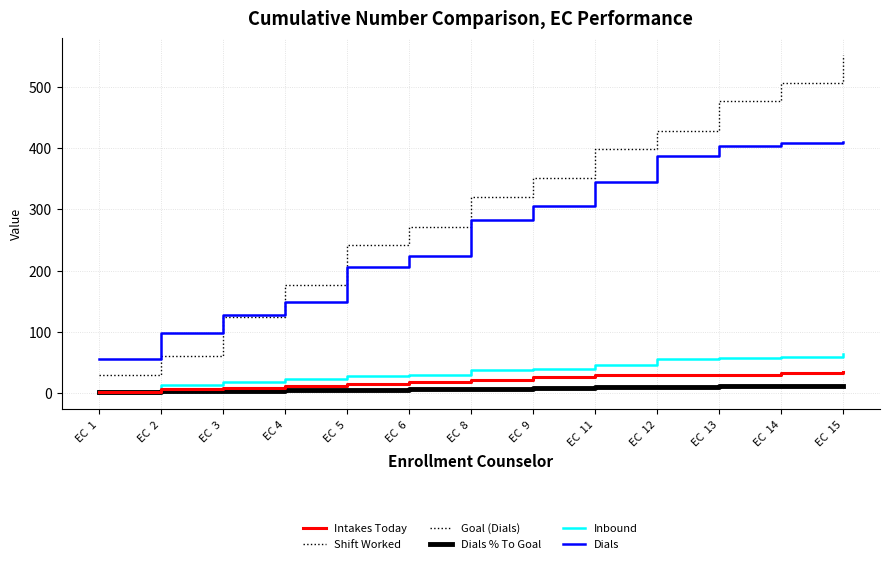

Which series changed the most between EC  6 and EC  13?

Goal (Dials)